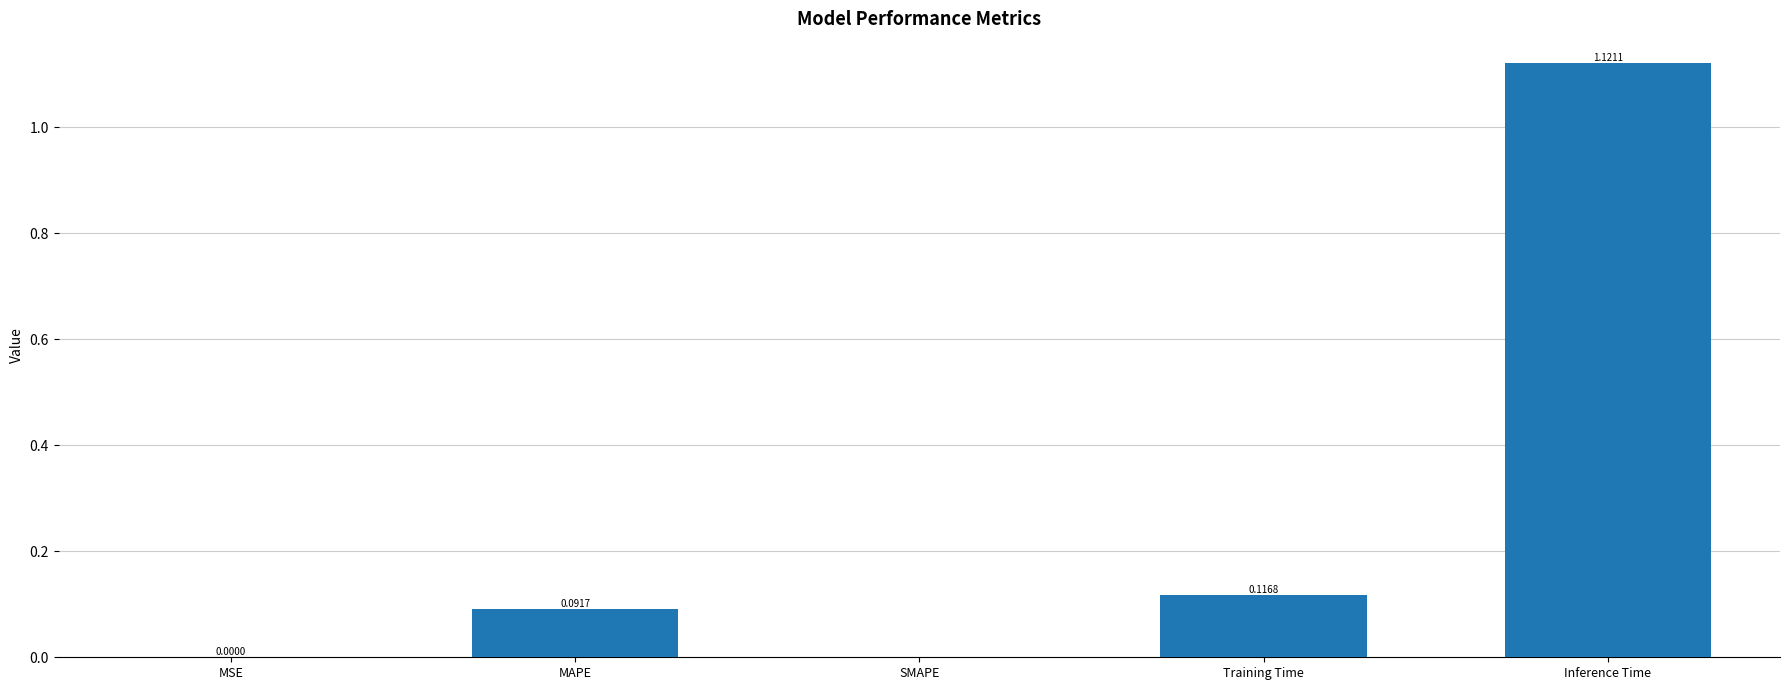

What is the change in value from Training Time to Inference Time?

+1.0